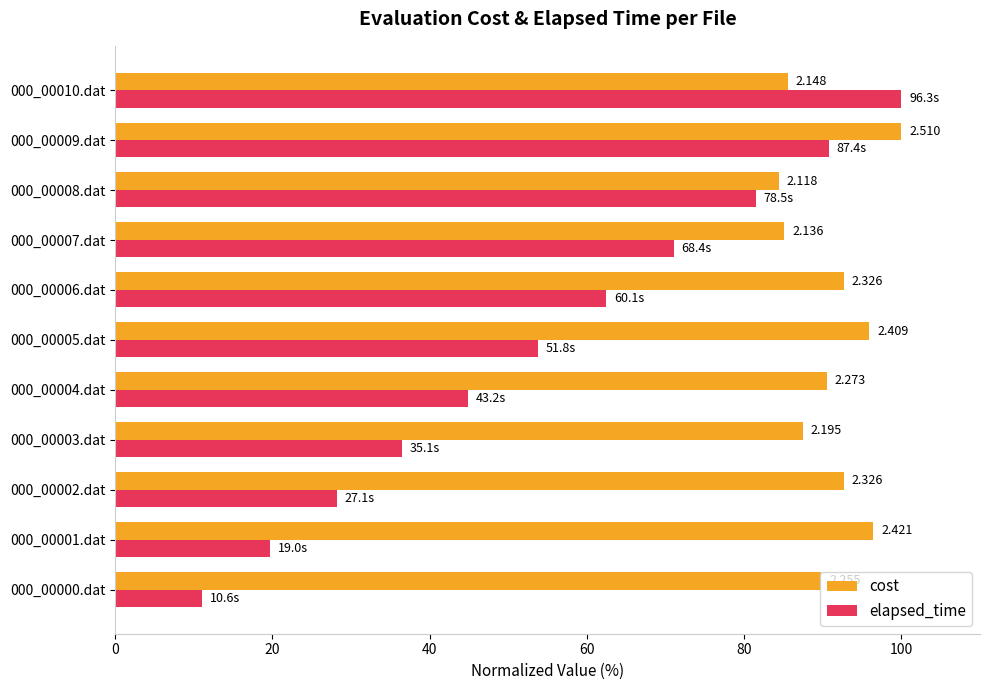

Which series has the widest spread of values?

elapsed_time